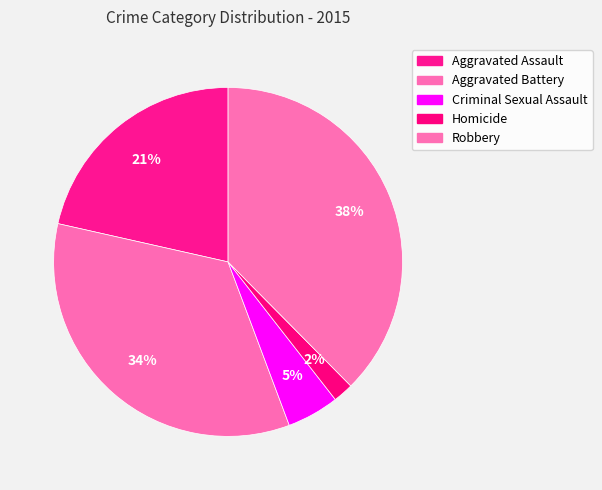

Is Robbery the majority of the pie?

No